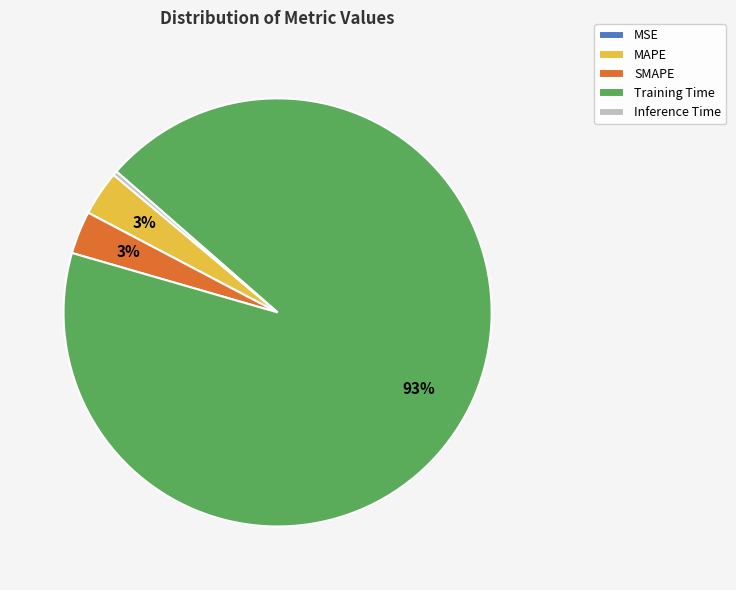

Is Training Time the majority of the pie?

Yes